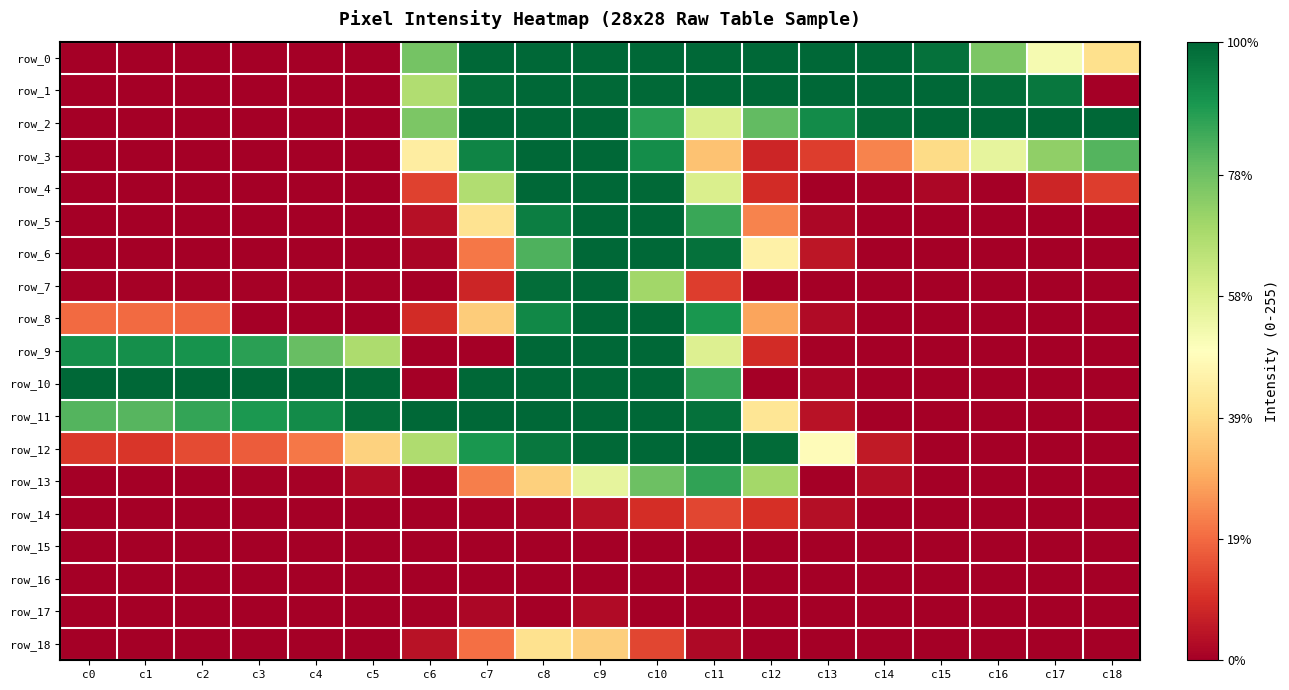

Is it true that row_13 equals 60 at c8?

False